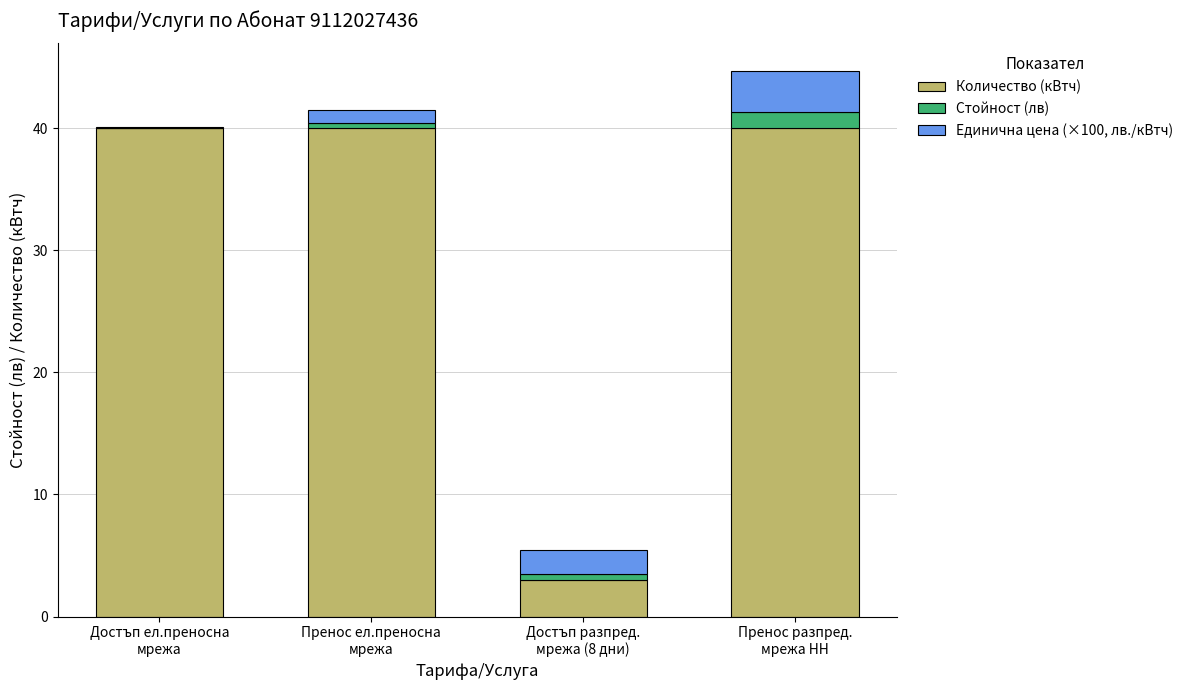

What is the maximum value for Количество (кВтч)?

40.0